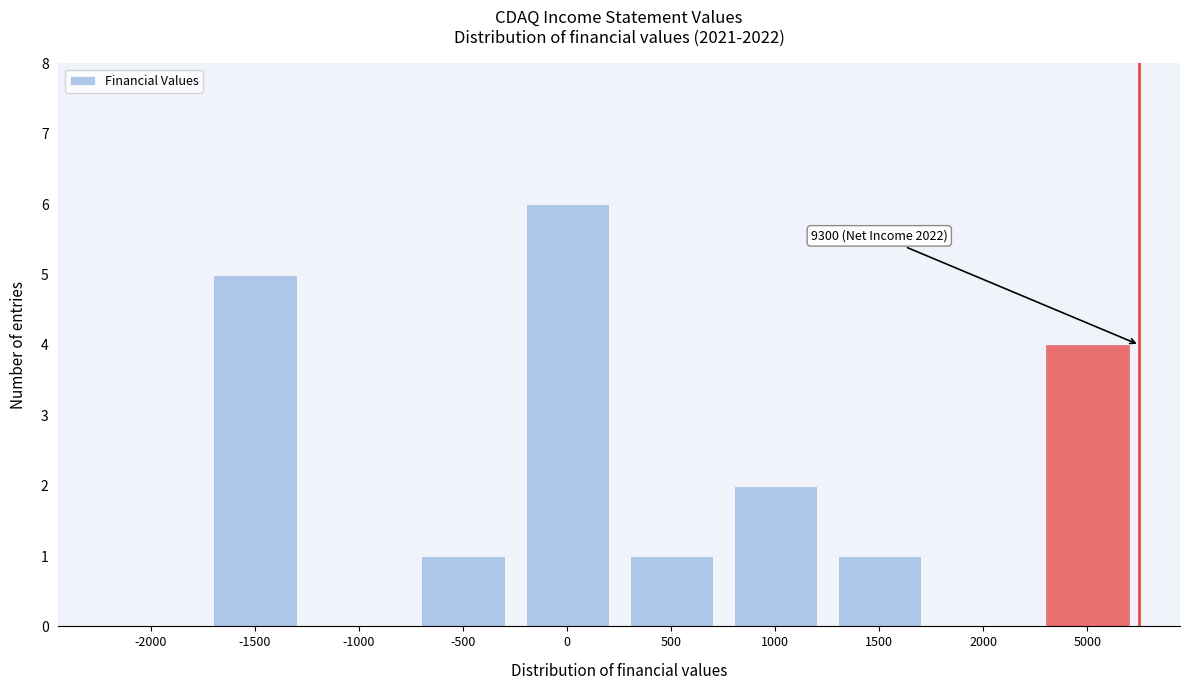

Reading right to left, transcribe all the data shown in this chart.

5000=4	2000=0	1500=1	1000=2	500=1	0=6	-500=1	-1000=0	-1500=5	-2000=0